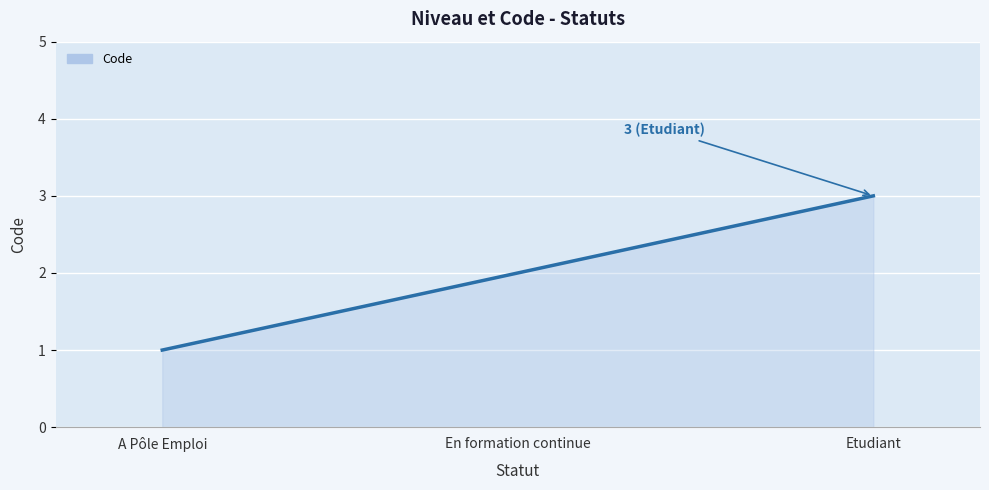

Count the values in the range 1 to 3.

3